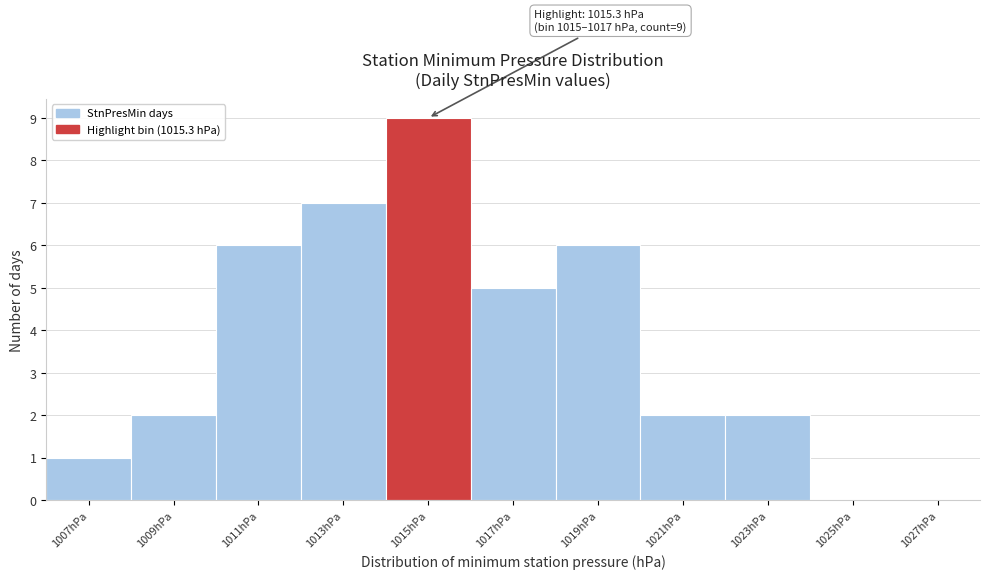

Reading right to left, transcribe all the data shown in this chart.

1027hPa=0	1025hPa=0	1023hPa=2	1021hPa=2	1019hPa=6	1017hPa=5	1015hPa=9	1013hPa=7	1011hPa=6	1009hPa=2	1007hPa=1